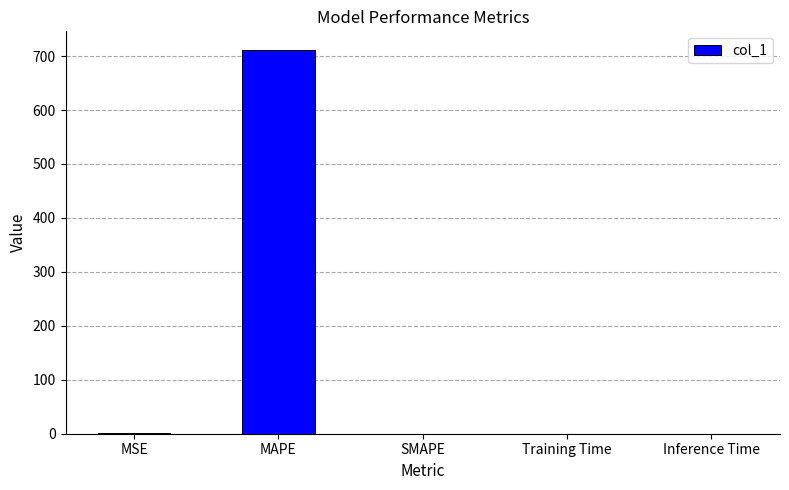

The chart shows a value of 955.8 at MAPE. True or false?

False